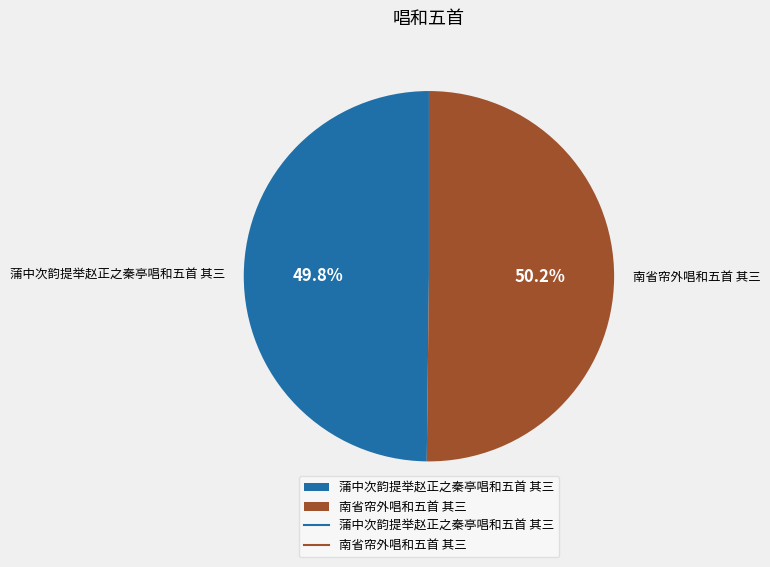

Count the number of slices in the pie.

2